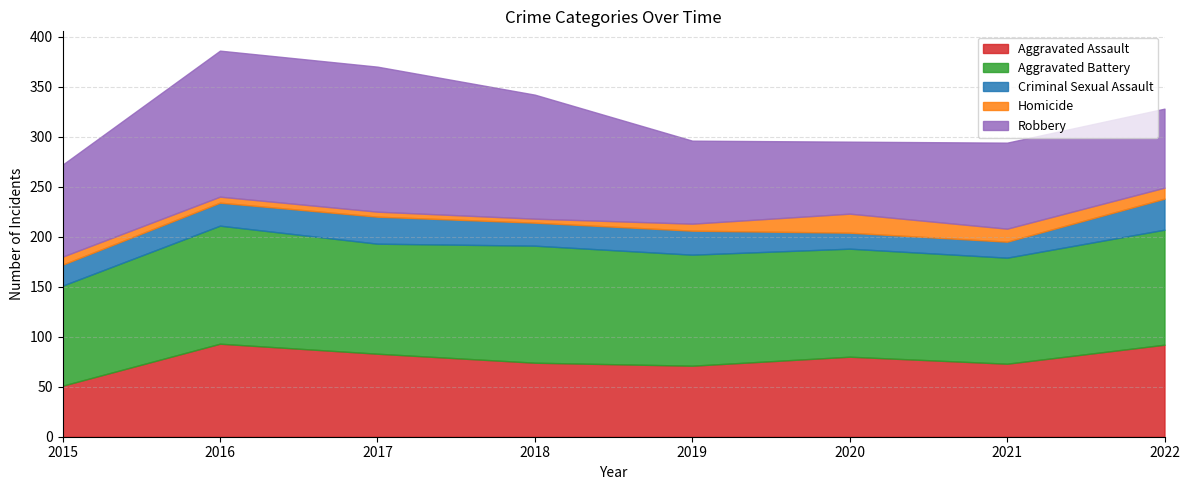

What is the average value of the Robbery series?

103